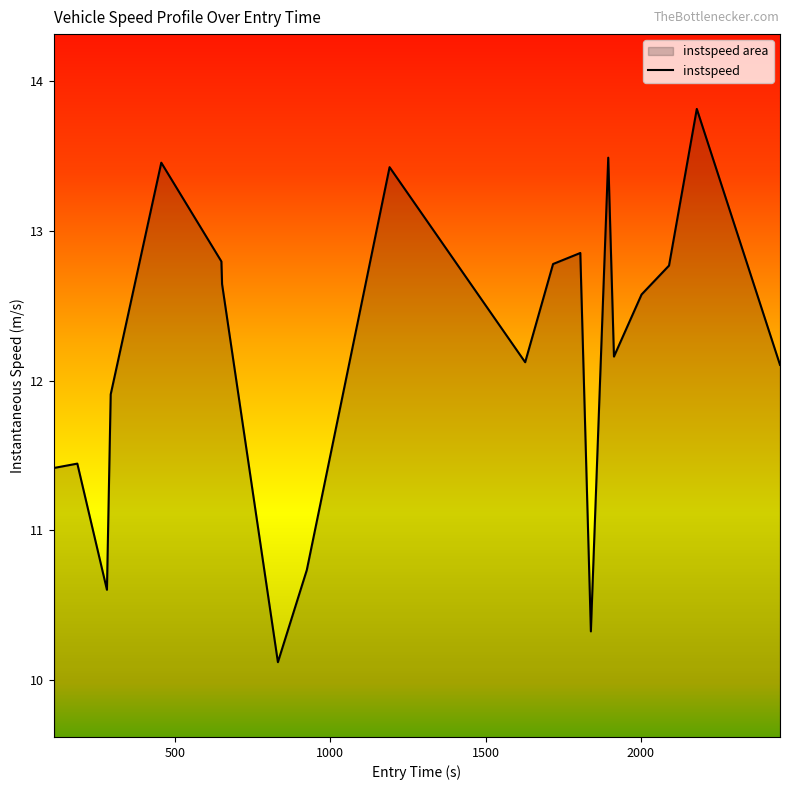

What is the smallest value displayed?

10.1